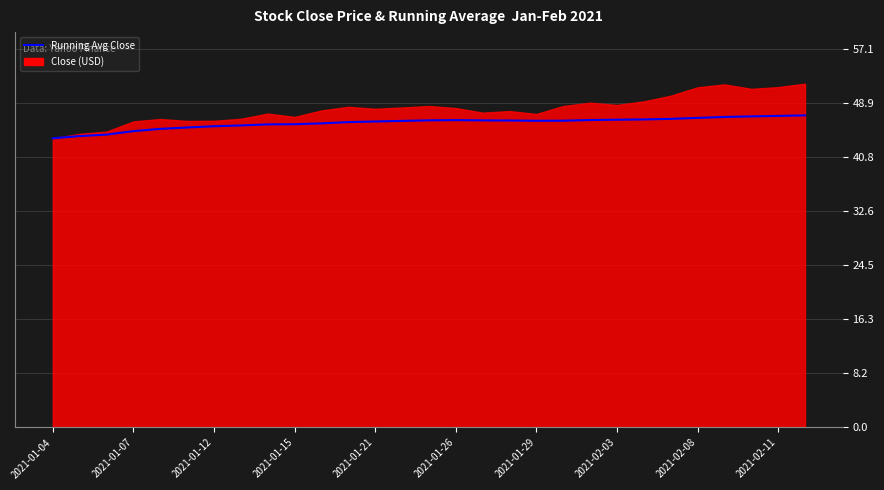

How many values are below 46?

11